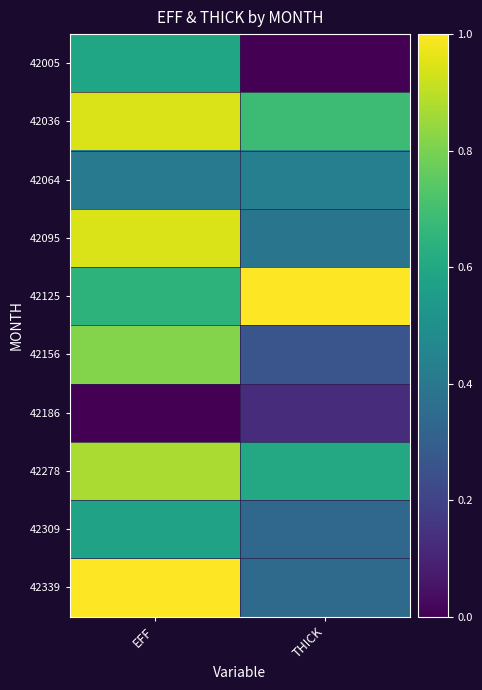

Which category has the highest value across all series?

THICK